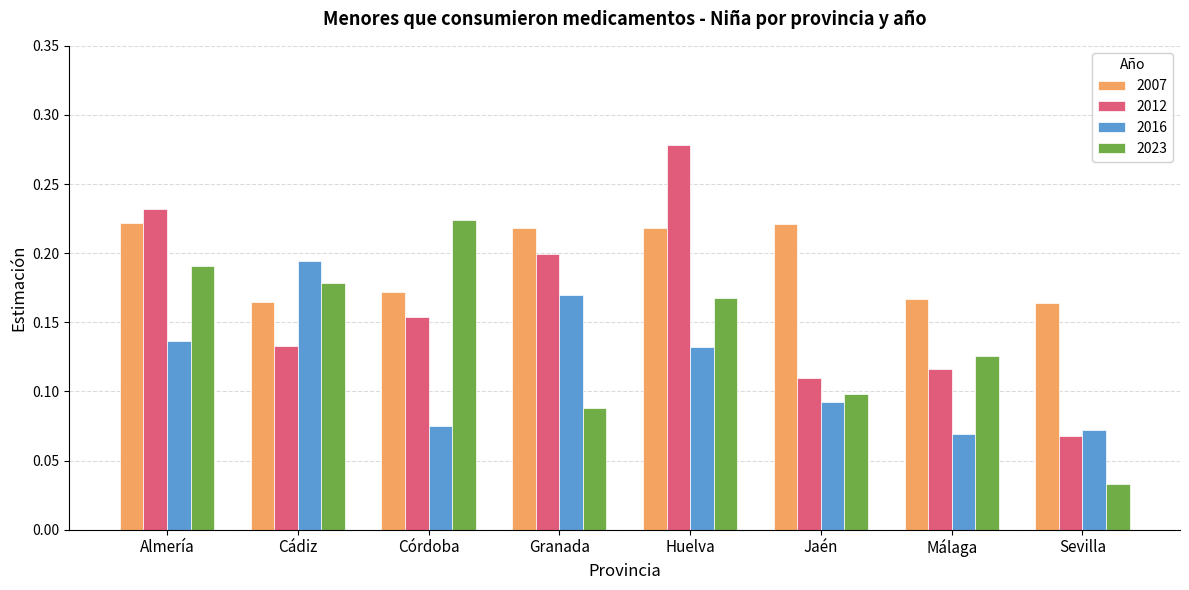

What is the total value across all series at Málaga?

0.5